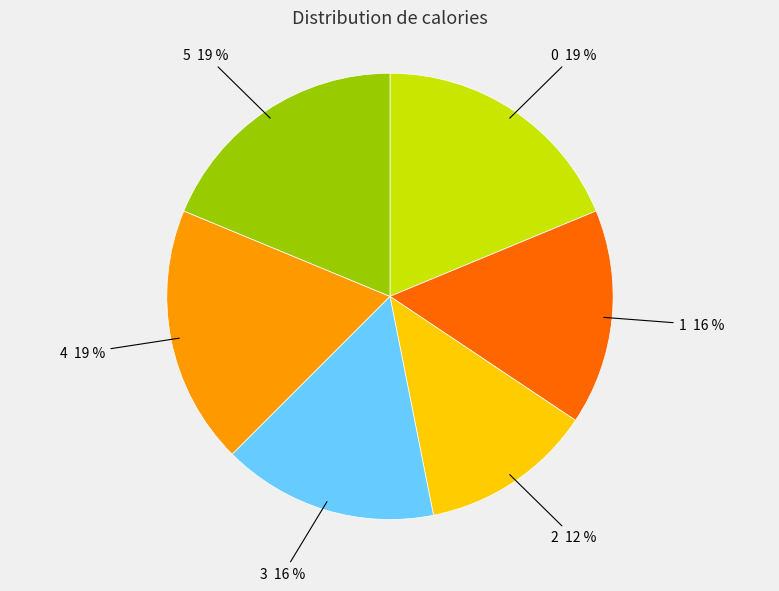

Combined, do 5 19 % and 4 19 % account for over 50%?

No